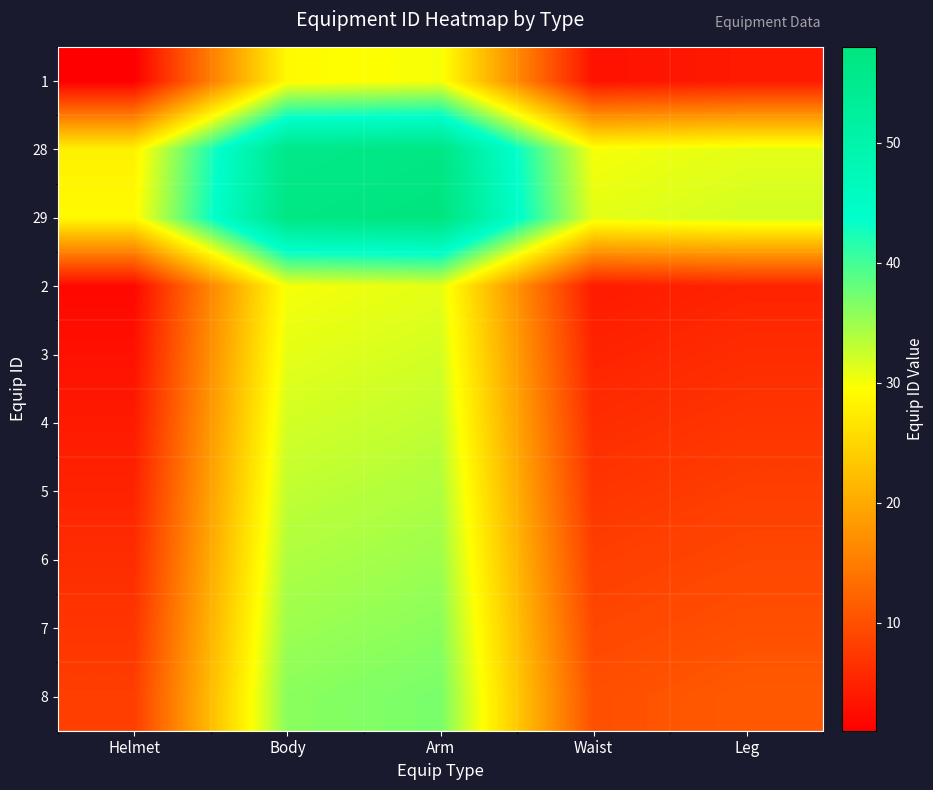

Reading right to left, list all the values displayed in this chart.

1: Leg=4	Waist=3	Arm=30	Body=29	Helmet=1
28: Leg=31	Waist=30	Arm=57	Body=56	Helmet=28
29: Leg=32	Waist=31	Arm=58	Body=57	Helmet=29
2: Leg=5	Waist=4	Arm=31	Body=30	Helmet=2
3: Leg=6	Waist=5	Arm=32	Body=31	Helmet=3
4: Leg=7	Waist=6	Arm=33	Body=32	Helmet=4
5: Leg=8	Waist=7	Arm=34	Body=33	Helmet=5
6: Leg=9	Waist=8	Arm=35	Body=34	Helmet=6
7: Leg=10	Waist=9	Arm=36	Body=35	Helmet=7
8: Leg=11	Waist=10	Arm=37	Body=36	Helmet=8